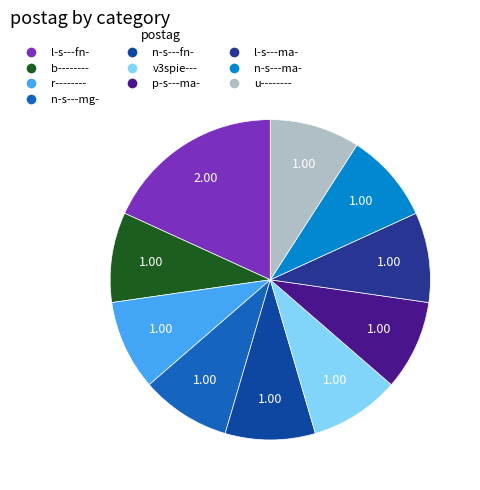

To the nearest percent, what portion does v3spie--- represent?

9%